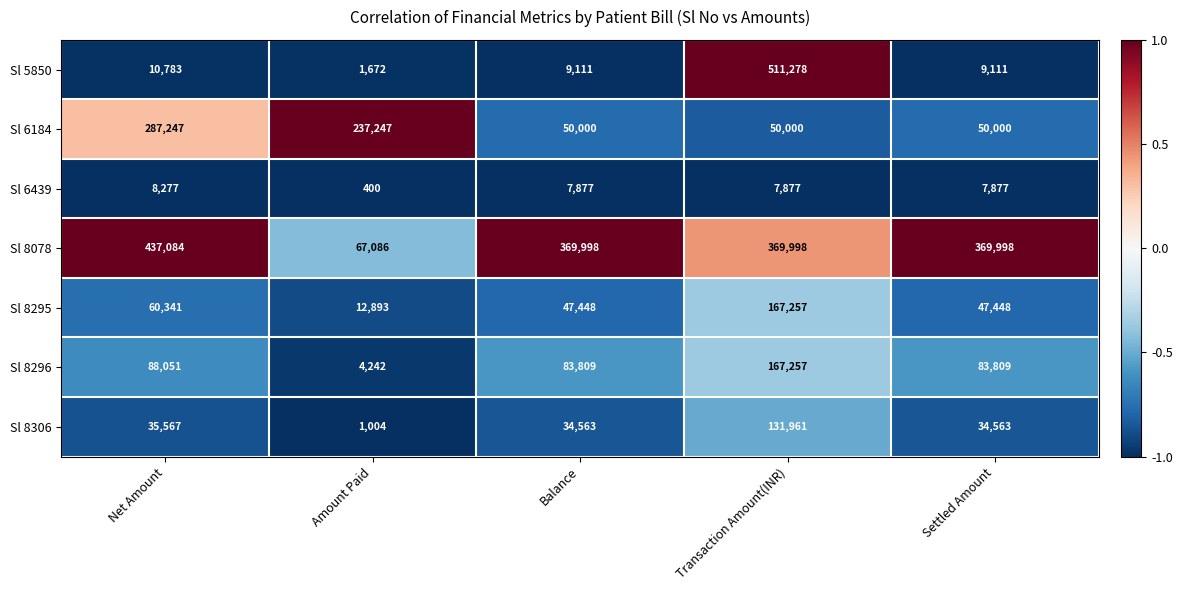

Which category has the highest value across all series?

Transaction Amount(INR)